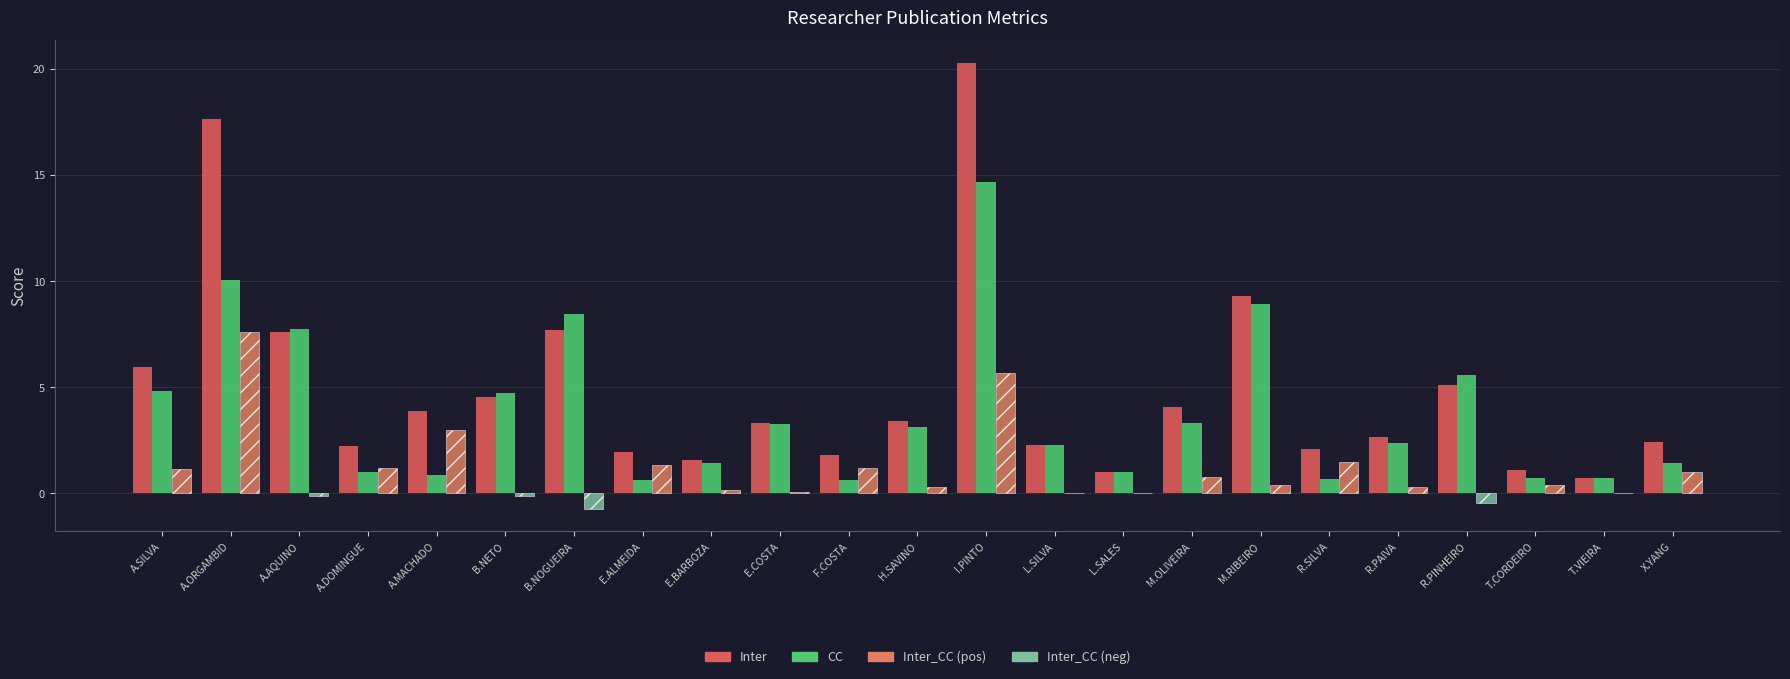

How many data points does each series have?

23